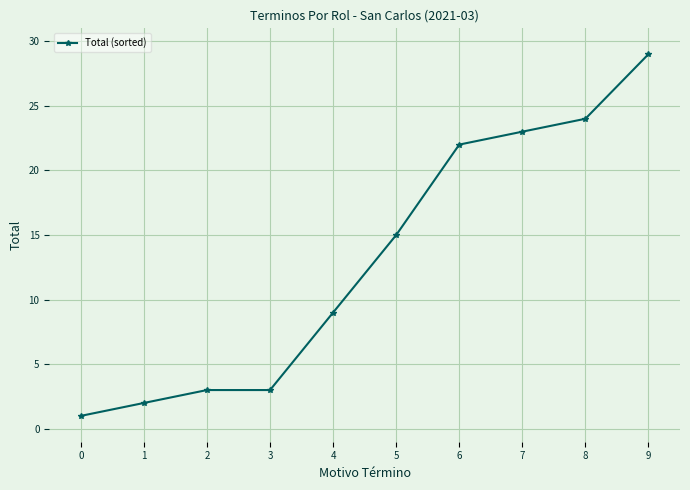

The value at 4 is 9. True or false?

True